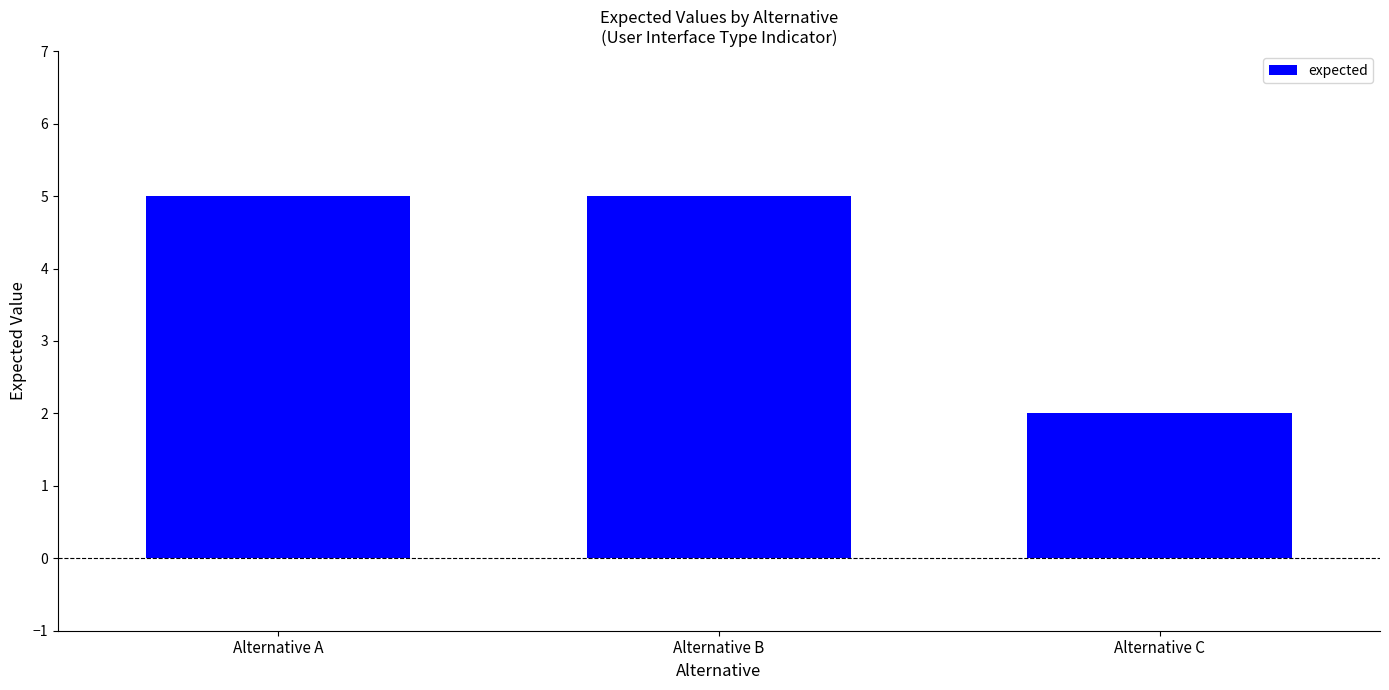

What is the ratio of the value at Alternative C to the value at Alternative A?

0.4